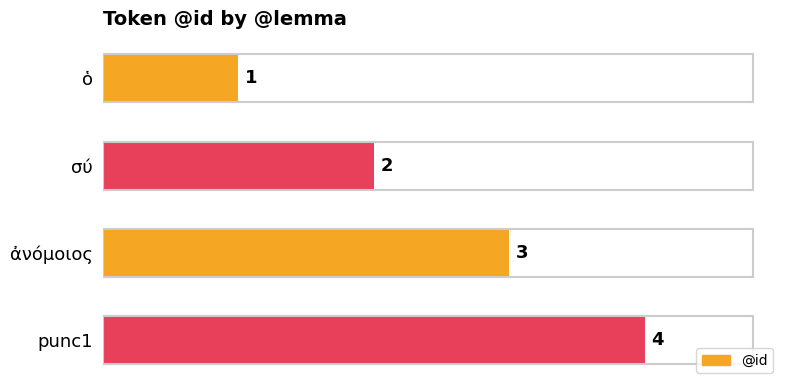

Count the values in the range 2 to 4.

3